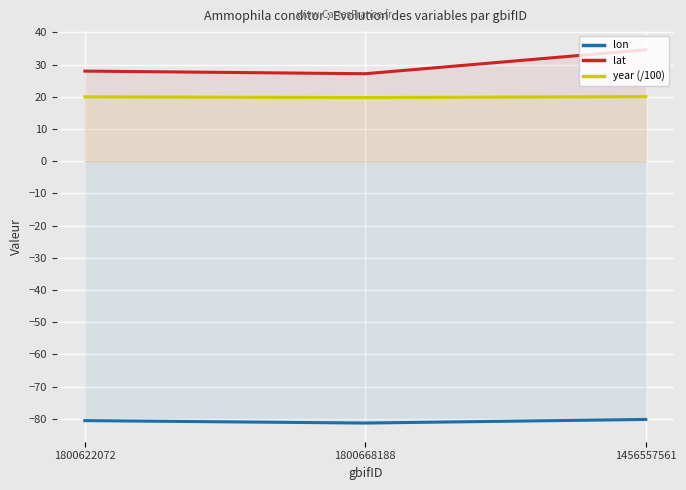

Reading left to right, what are all the values shown in this chart?

lon: -80.6	-81.3	-80.2
lat: 28.0	27.2	34.6
year (/100): 20.0	19.8	20.1